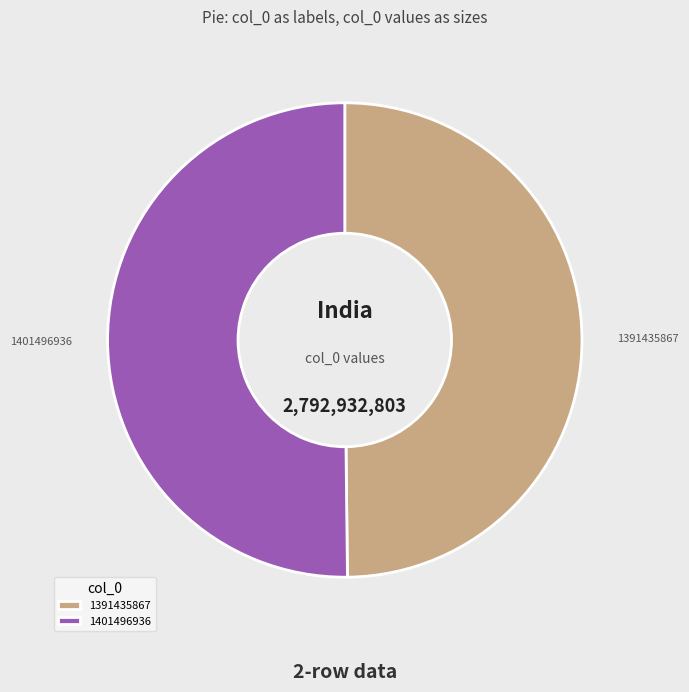

Combined, do 1391435867 and 1401496936 account for over 50%?

Yes